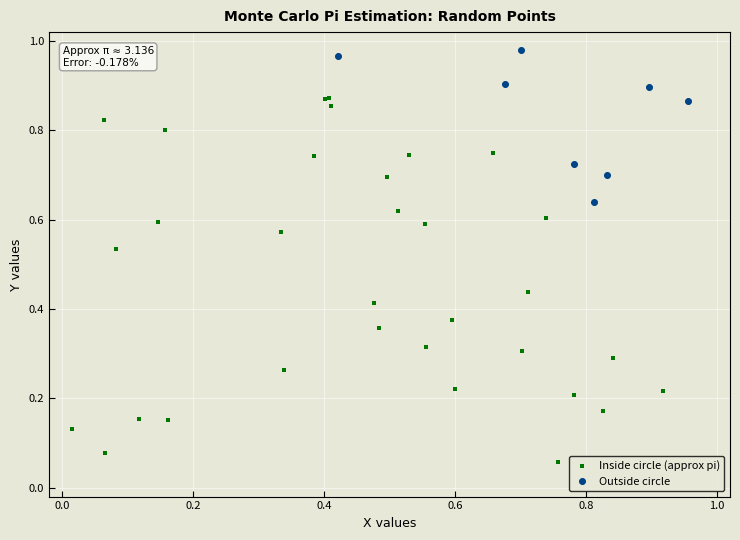

Which series contains the lowest Y value?

Inside circle (approx pi)